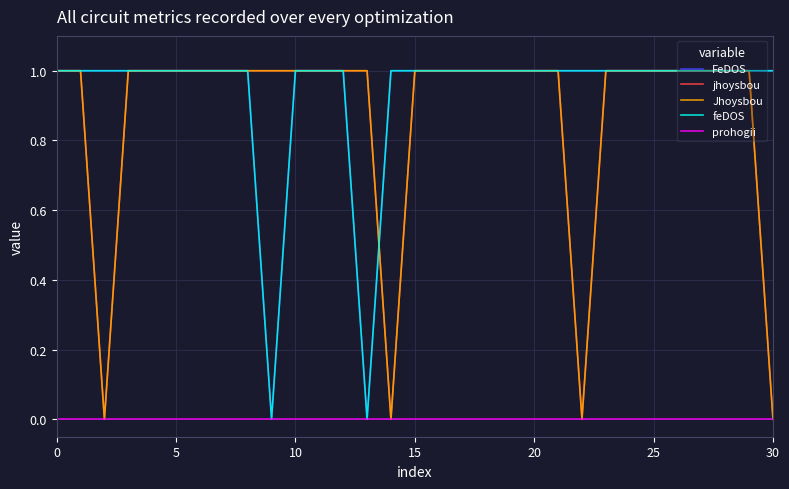

Does the chart display data point markers on the line(s)?

No